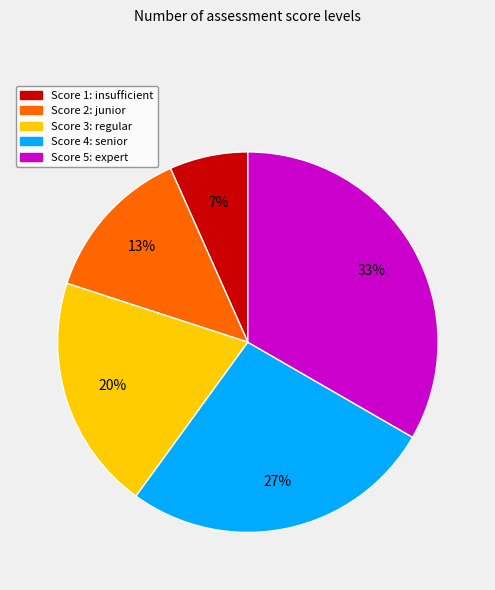

To the nearest percent, what is the average slice percentage?

20%